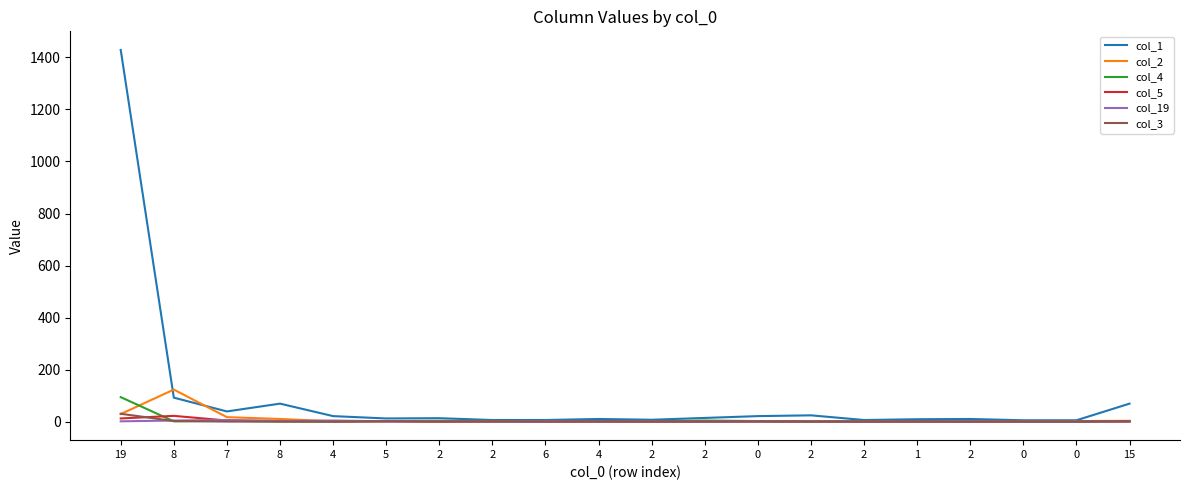

Is it true that col_3 equals 50 at 19?

False